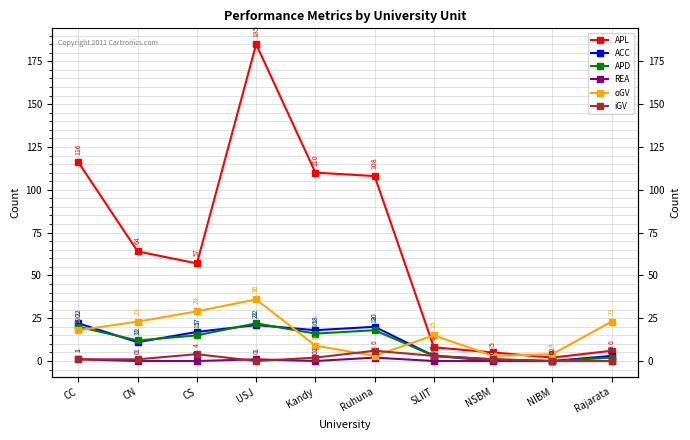

Is the value of APL at Rajarata greater than the value of REA at USJ?

Yes